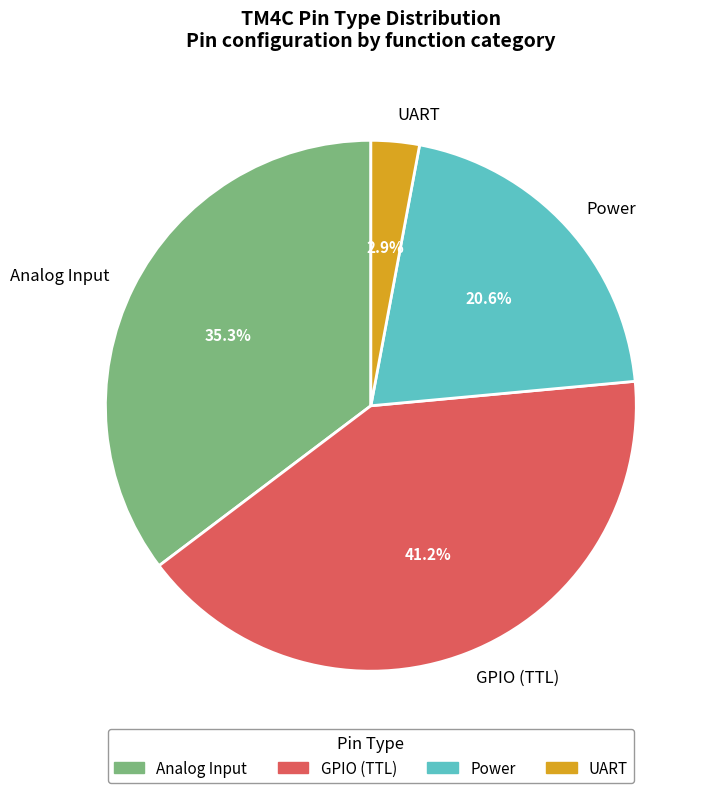

Is there any slice that represents more than half of the pie?

No